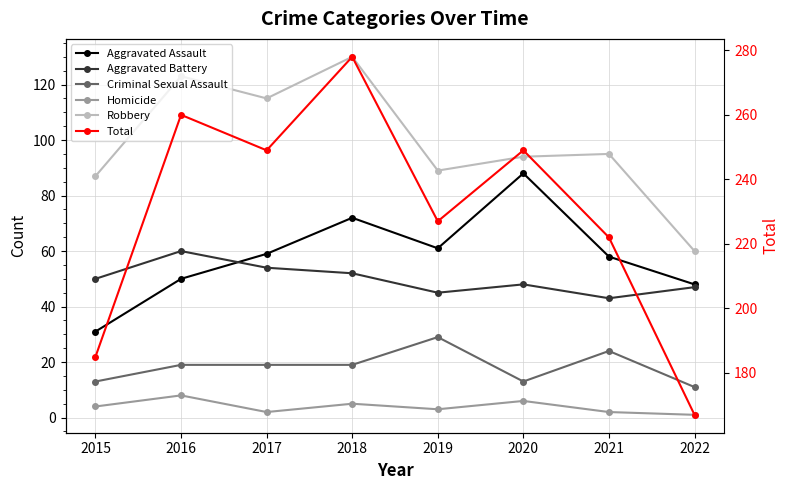

What is the sum of all Aggravated Battery values?

399